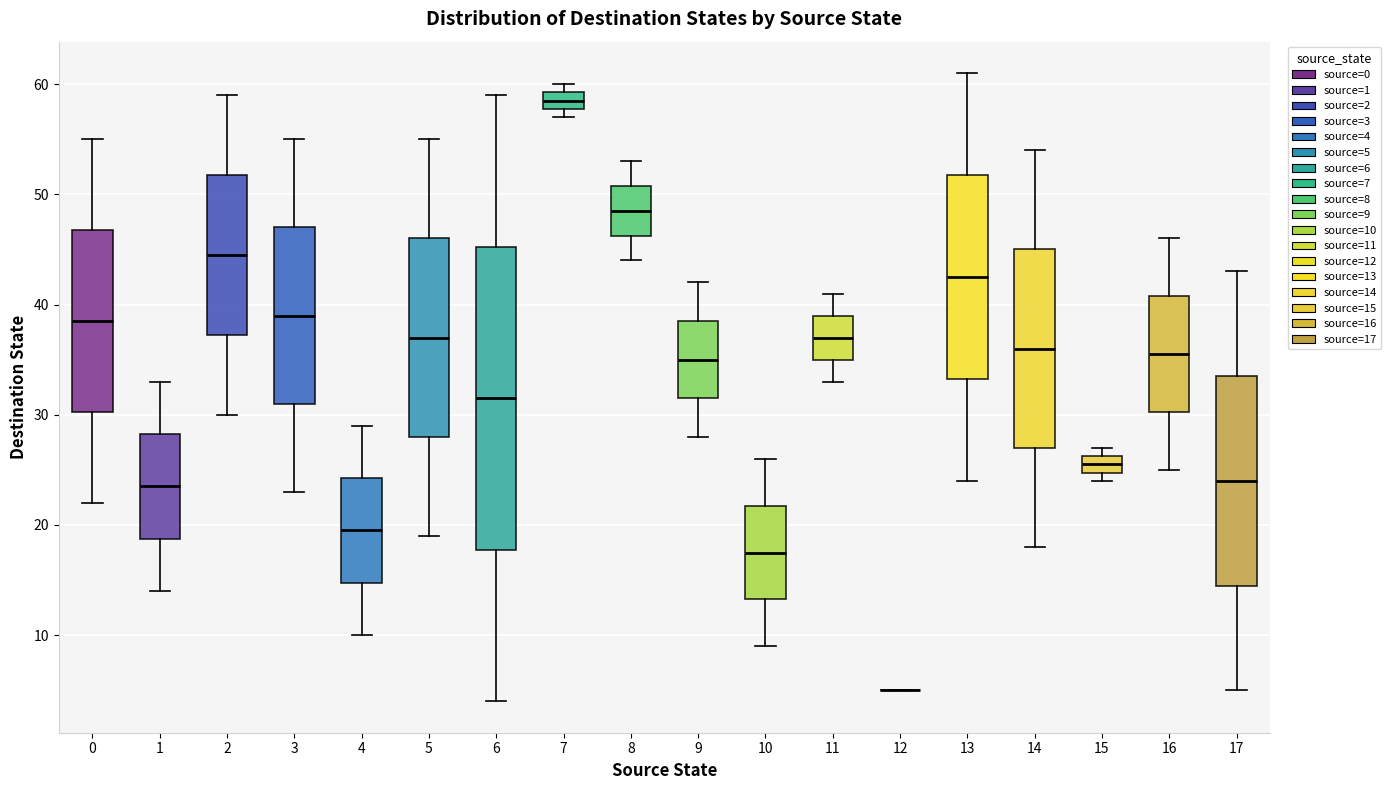

Comparing the boxes themselves (not the whiskers), which one is the tallest?

6